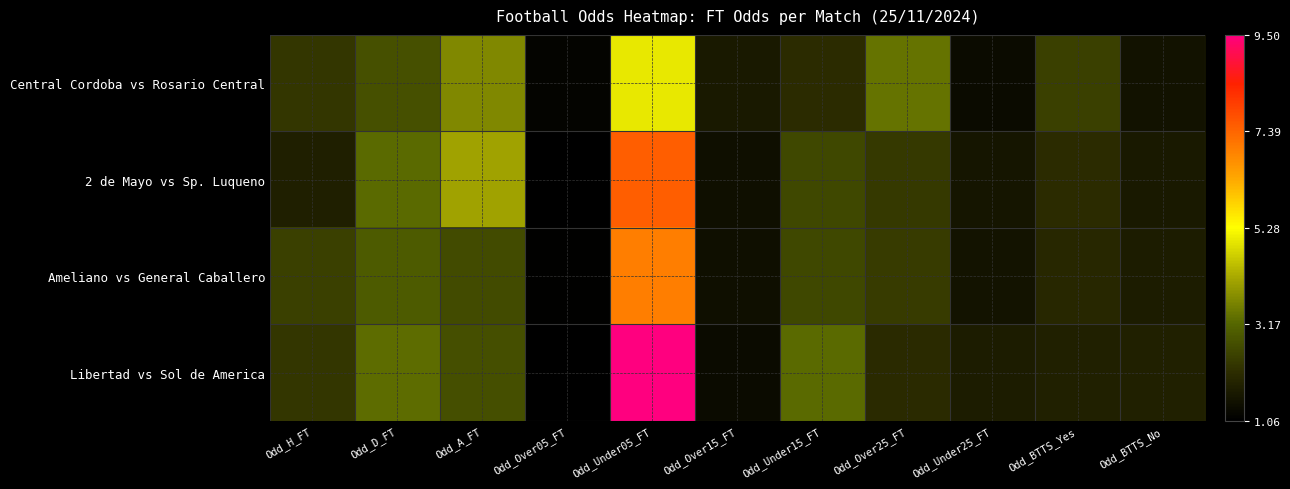

Reading right to left, what are all the values shown in this chart?

Central Cordoba vs Rosario Central: Odd_BTTS_No=1.5	Odd_BTTS_Yes=2.5	Odd_Under25_FT=1.3	Odd_Over25_FT=3.4	Odd_Under15_FT=2.1	Odd_Over15_FT=1.7	Odd_Under05_FT=5.0	Odd_Over05_FT=1.2	Odd_A_FT=3.7	Odd_D_FT=2.8	Odd_H_FT=2.3
2 de Mayo vs Sp. Luqueno: Odd_BTTS_No=1.7	Odd_BTTS_Yes=2.1	Odd_Under25_FT=1.6	Odd_Over25_FT=2.4	Odd_Under15_FT=2.6	Odd_Over15_FT=1.4	Odd_Under05_FT=7.5	Odd_Over05_FT=1.1	Odd_A_FT=4.1	Odd_D_FT=3.2	Odd_H_FT=1.8
Ameliano vs General Caballero: Odd_BTTS_No=1.7	Odd_BTTS_Yes=2.0	Odd_Under25_FT=1.5	Odd_Over25_FT=2.4	Odd_Under15_FT=2.6	Odd_Over15_FT=1.4	Odd_Under05_FT=7.0	Odd_Over05_FT=1.1	Odd_A_FT=2.7	Odd_D_FT=3.0	Odd_H_FT=2.5
Libertad vs Sol de America: Odd_BTTS_No=1.8	Odd_BTTS_Yes=1.8	Odd_Under25_FT=1.7	Odd_Over25_FT=2.1	Odd_Under15_FT=3.2	Odd_Over15_FT=1.3	Odd_Under05_FT=9.5	Odd_Over05_FT=1.1	Odd_A_FT=2.8	Odd_D_FT=3.3	Odd_H_FT=2.3